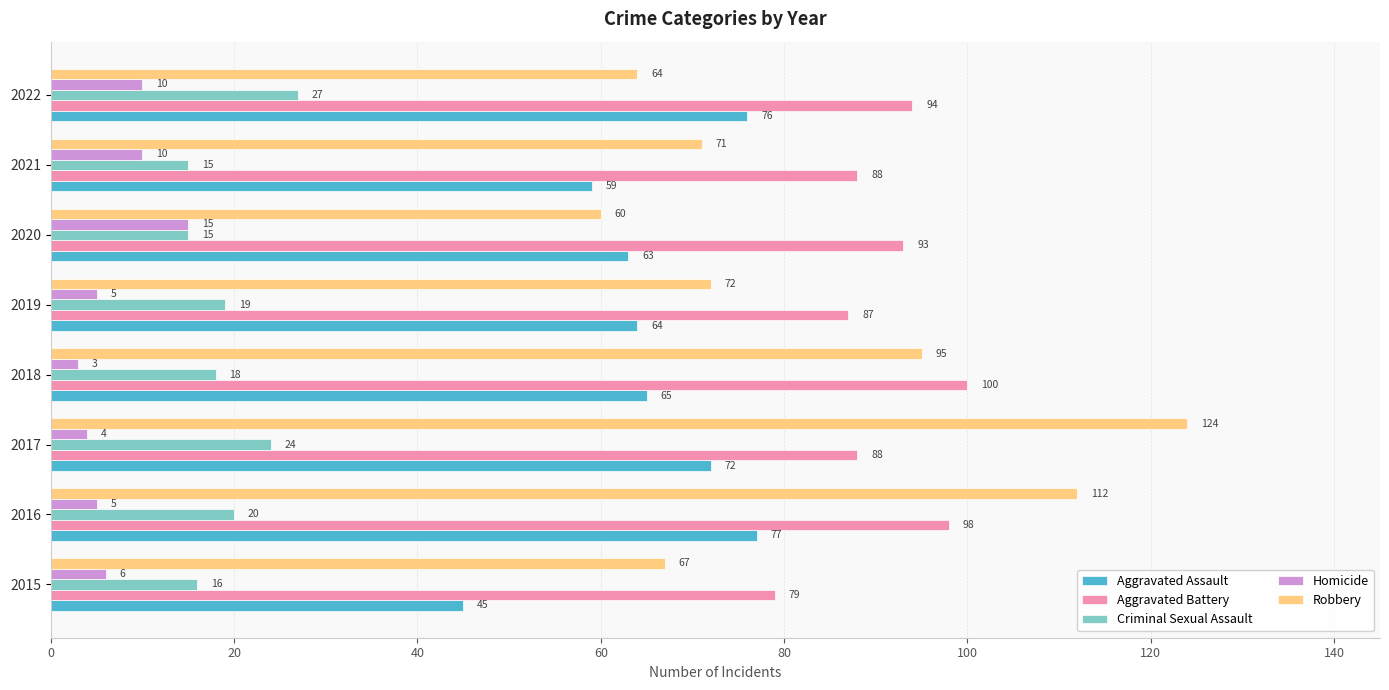

Which series has the largest range (max minus min)?

Robbery